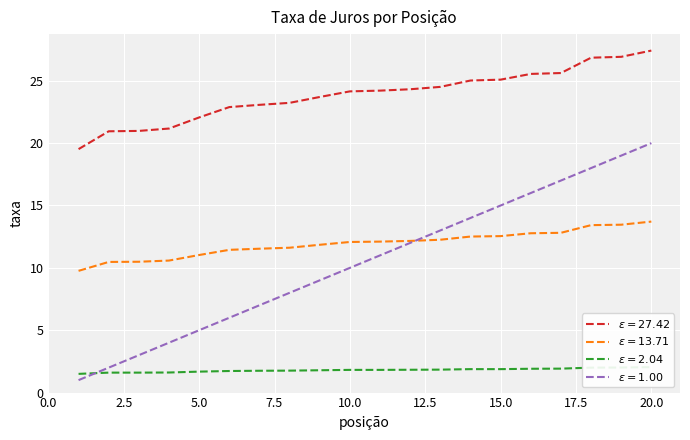

What is the total value across all series at 14?

53.4